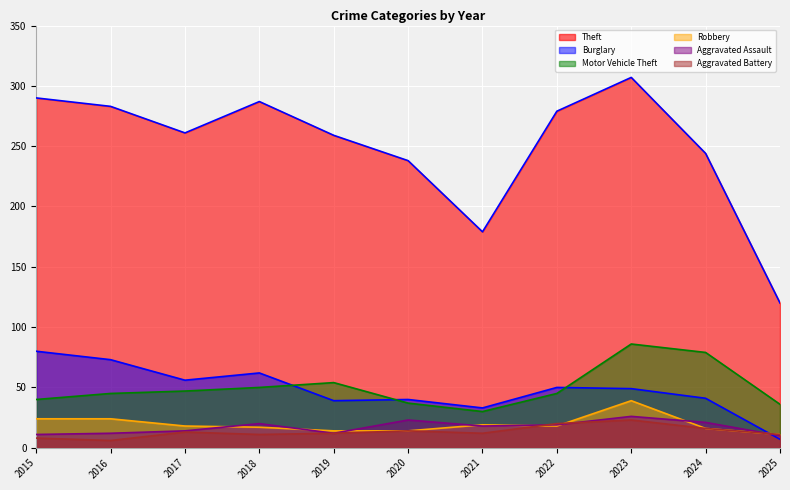

What are all the series names shown in the legend?

Theft, Burglary, Motor Vehicle Theft, Robbery, Aggravated Assault, Aggravated Battery